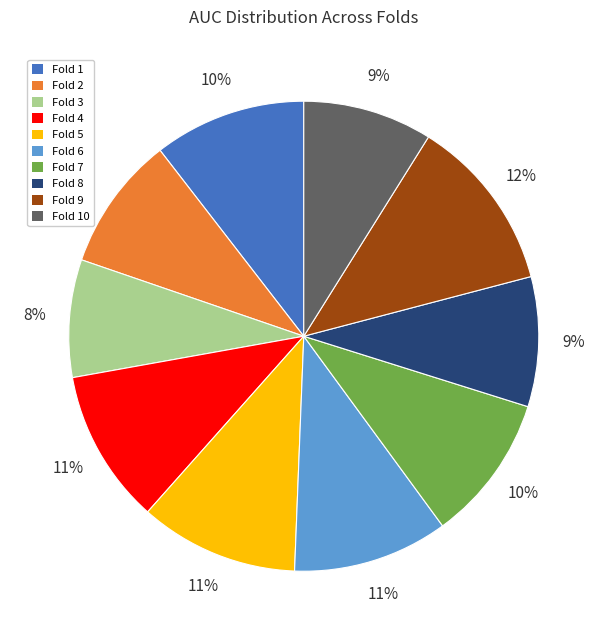

The Fold 1 slice represents 20% of the pie. True or false?

False